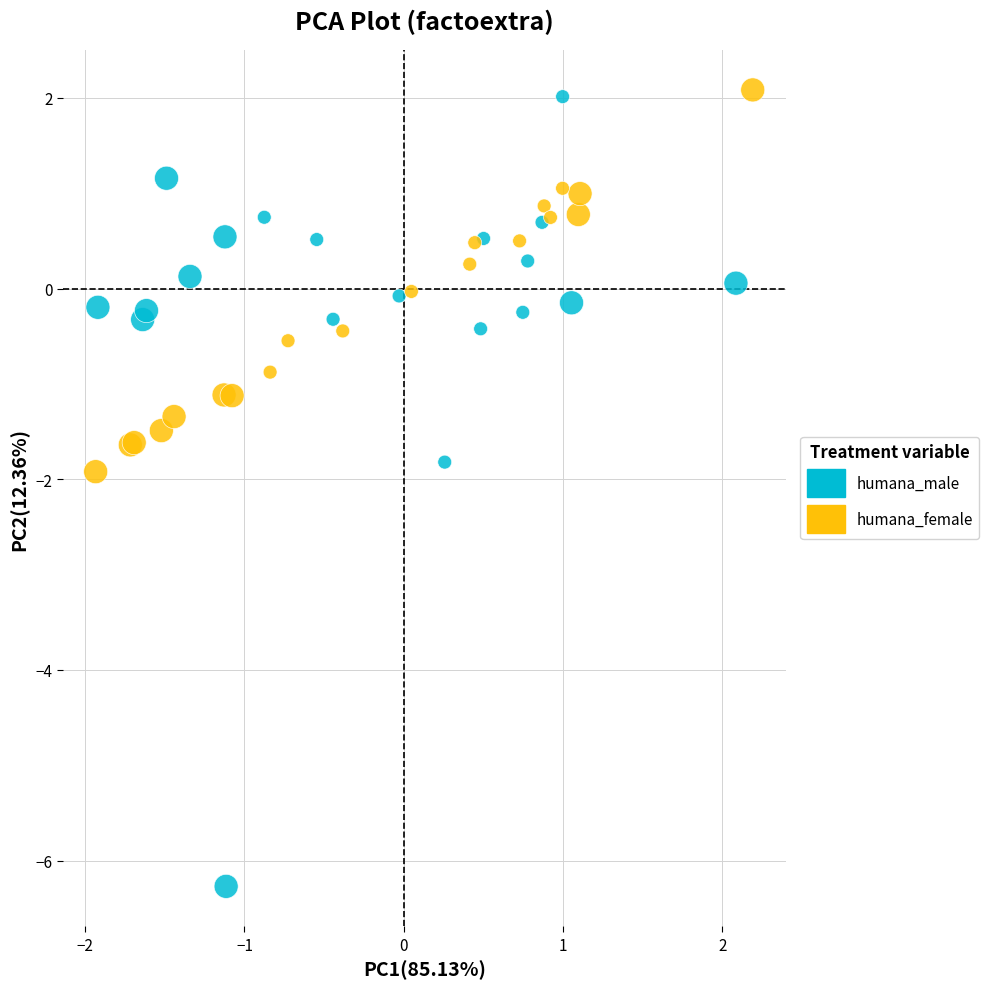

Which series has the largest Y range (max minus min)?

humana_male